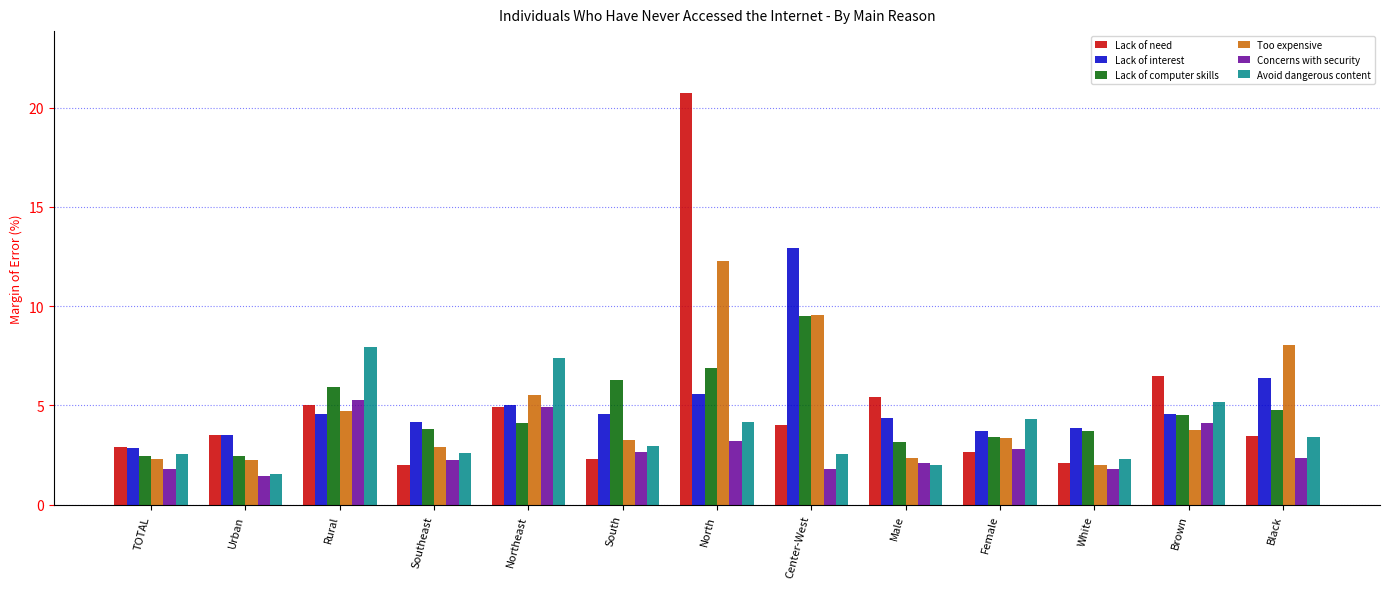

What is the value of the Avoid dangerous content bar at the 10th from the left?

4.3